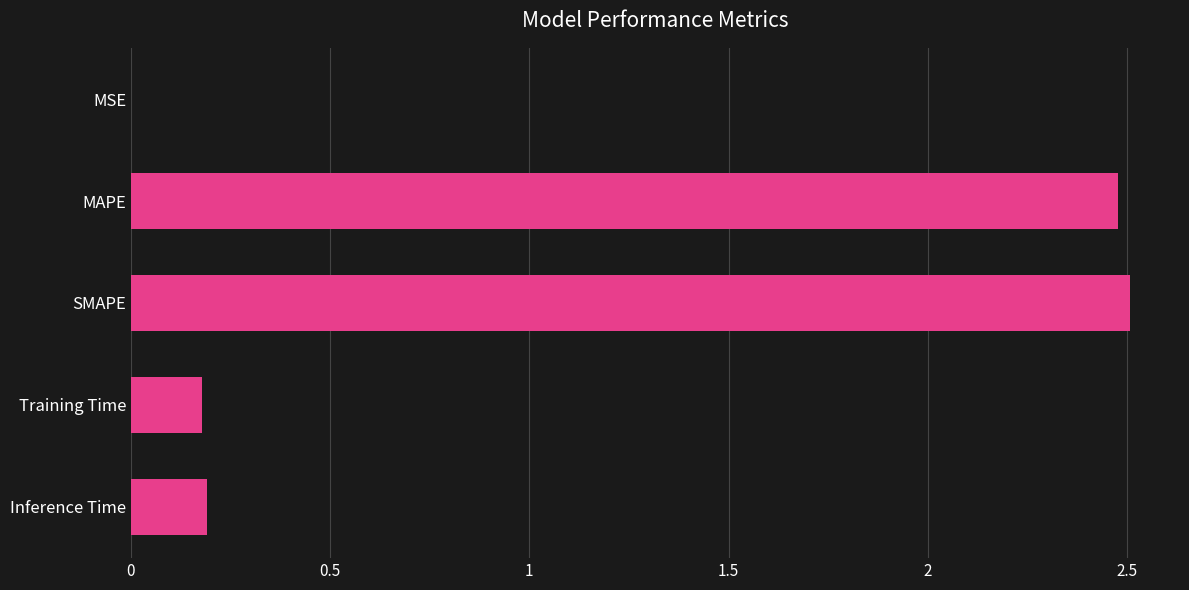

Count the number of data series in this chart.

1